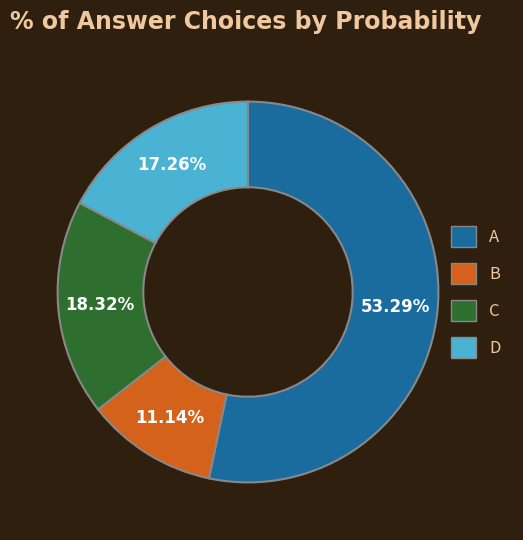

The A slice represents 43% of the pie. True or false?

False